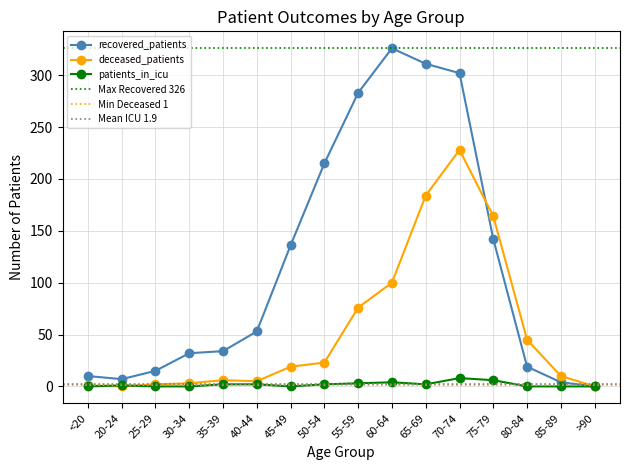

At which category does patients_in_icu reach its first local peak?

20-24